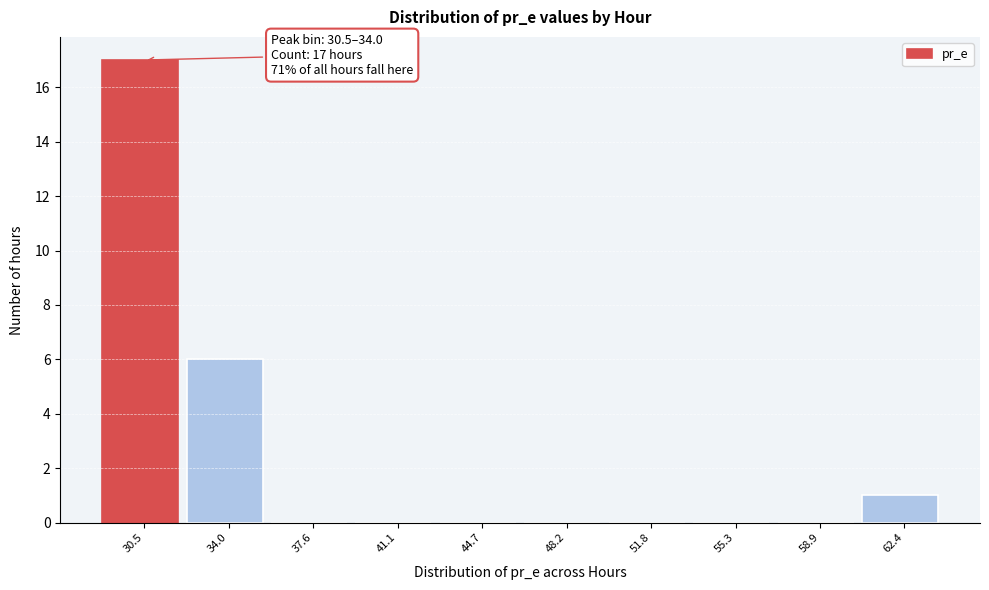

Reading left to right, transcribe all the data shown in this chart.

30.5=17	34.0=6	37.6=0	41.1=0	44.7=0	48.2=0	51.8=0	55.3=0	58.9=0	62.4=1